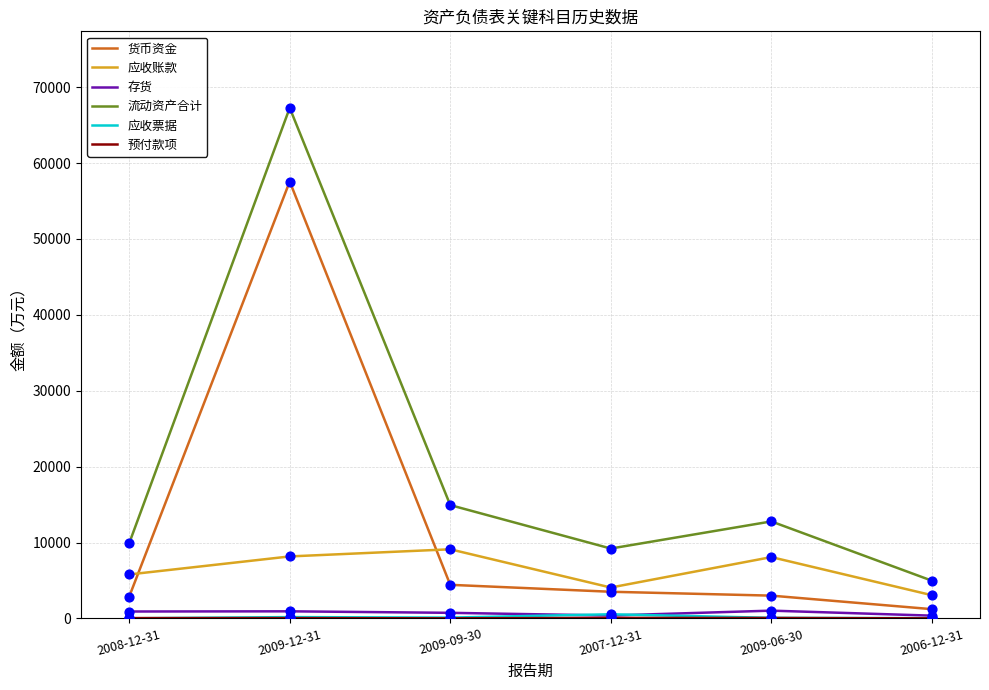

At how many categories does at least one series exceed 35232?

1